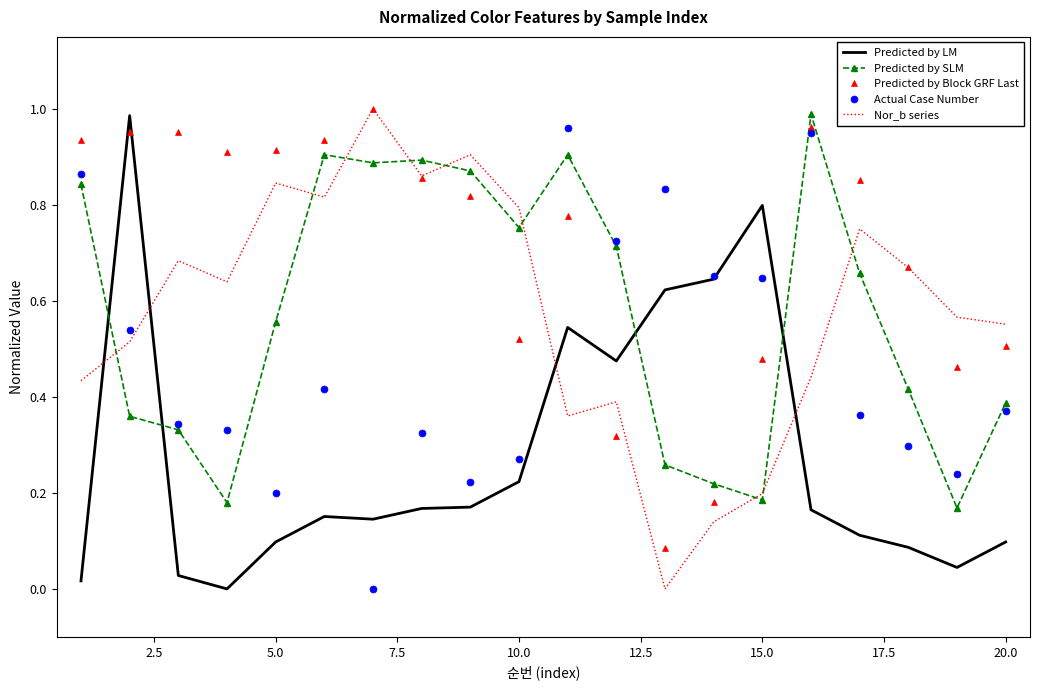

True or false: Predicted by Block GRF Last and Predicted by LM intersect in this chart.

True